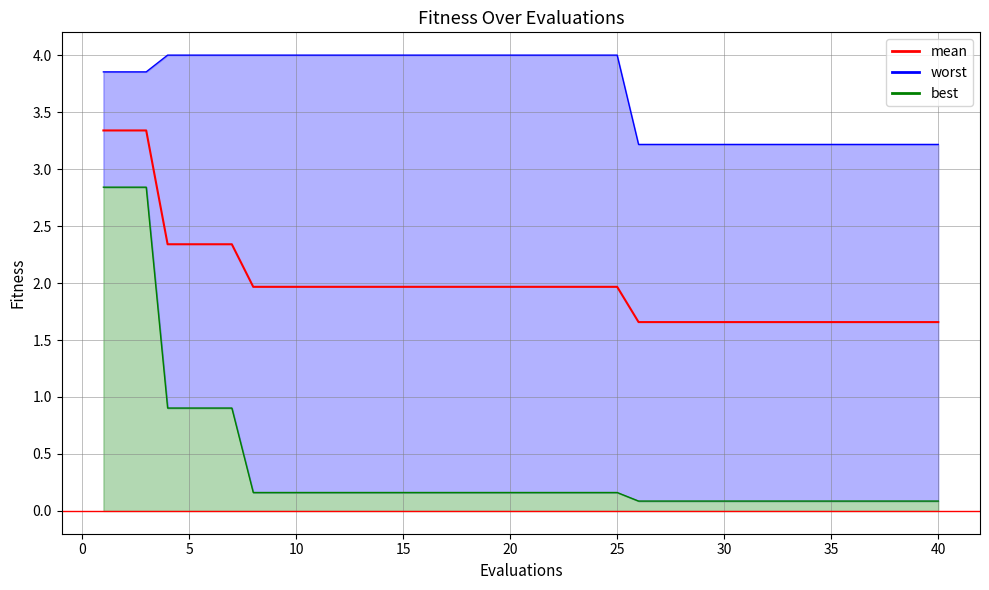

What is the sum of all values?

79.6